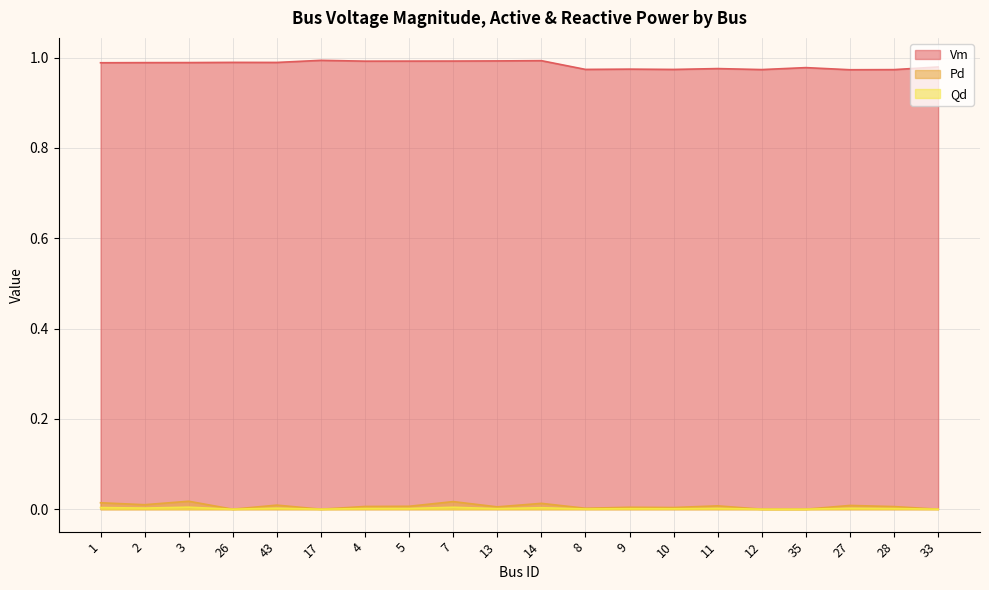

What is the average value of the Vm series?

1.0